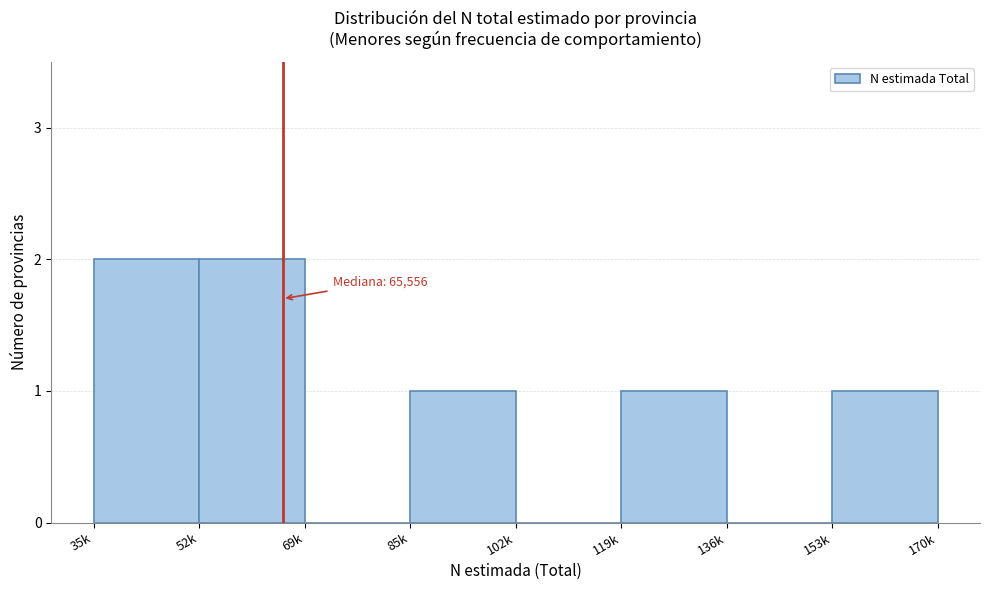

Reading left to right, what are all the values shown in this chart?

35k=2	52k=2	69k=0	85k=1	102k=0	119k=1	136k=0	153k=1